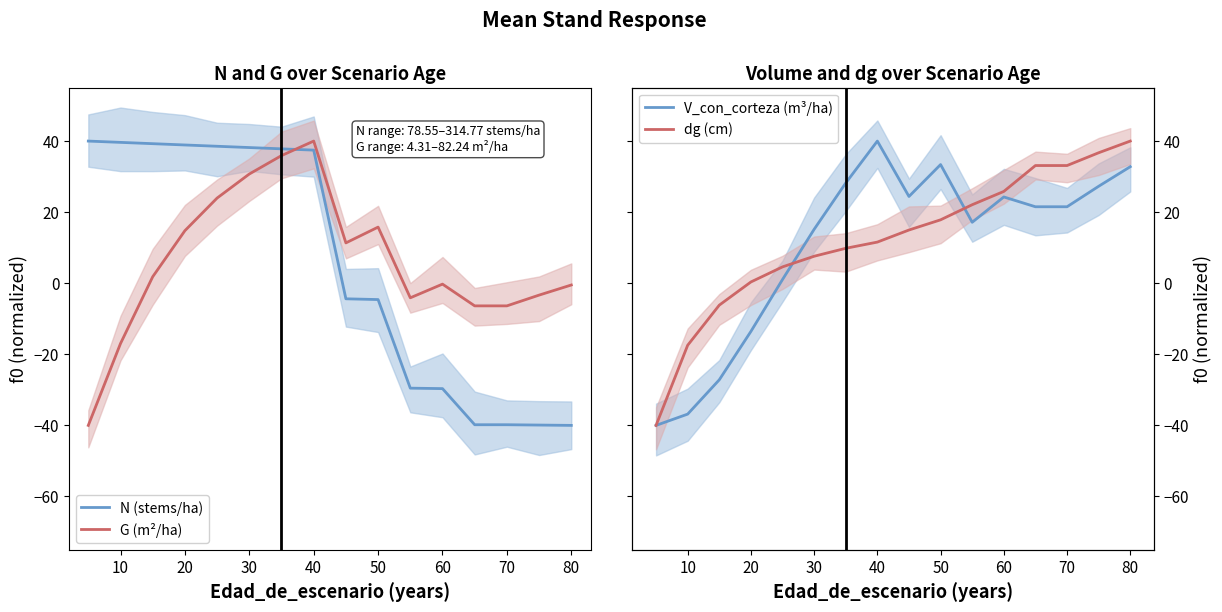

What is the difference between the N (stems/ha) values at 10 and 0?

69.5